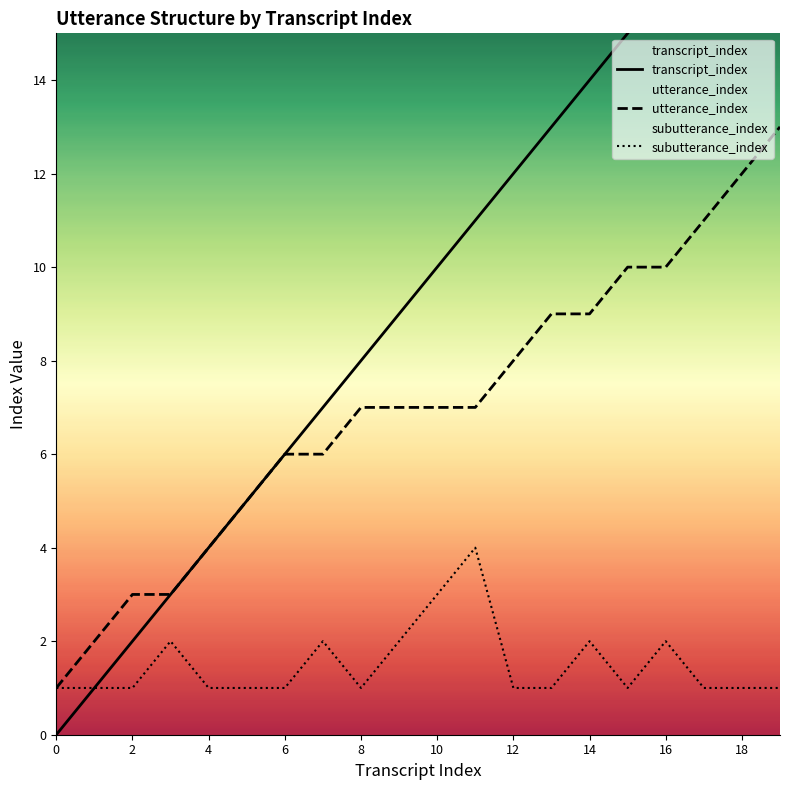

Count the number of categories in the chart.

20